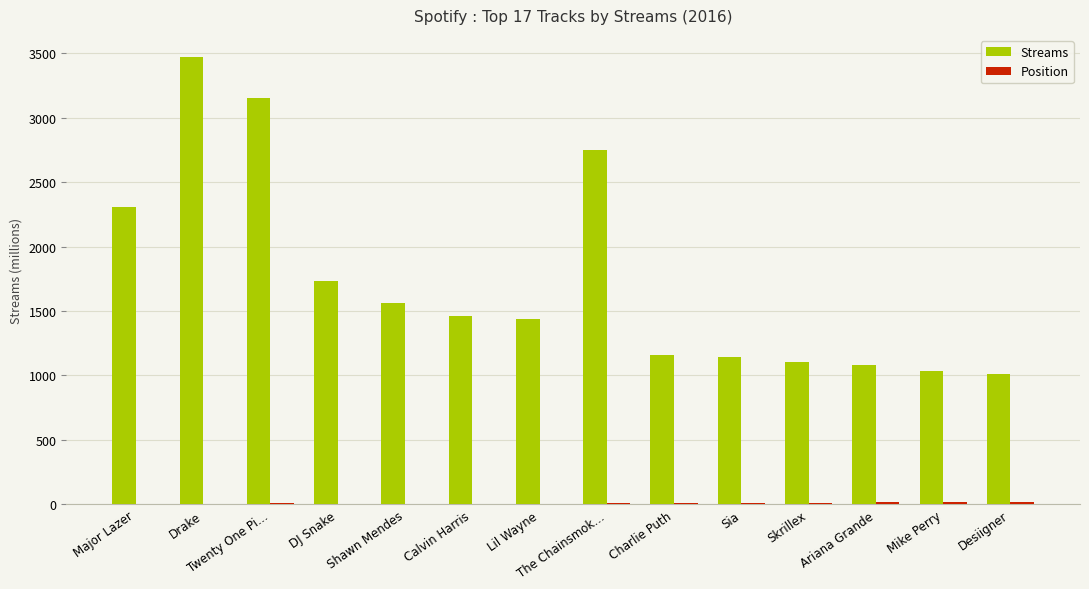

Is it true that Streams equals 1438 at Lil Wayne?

True